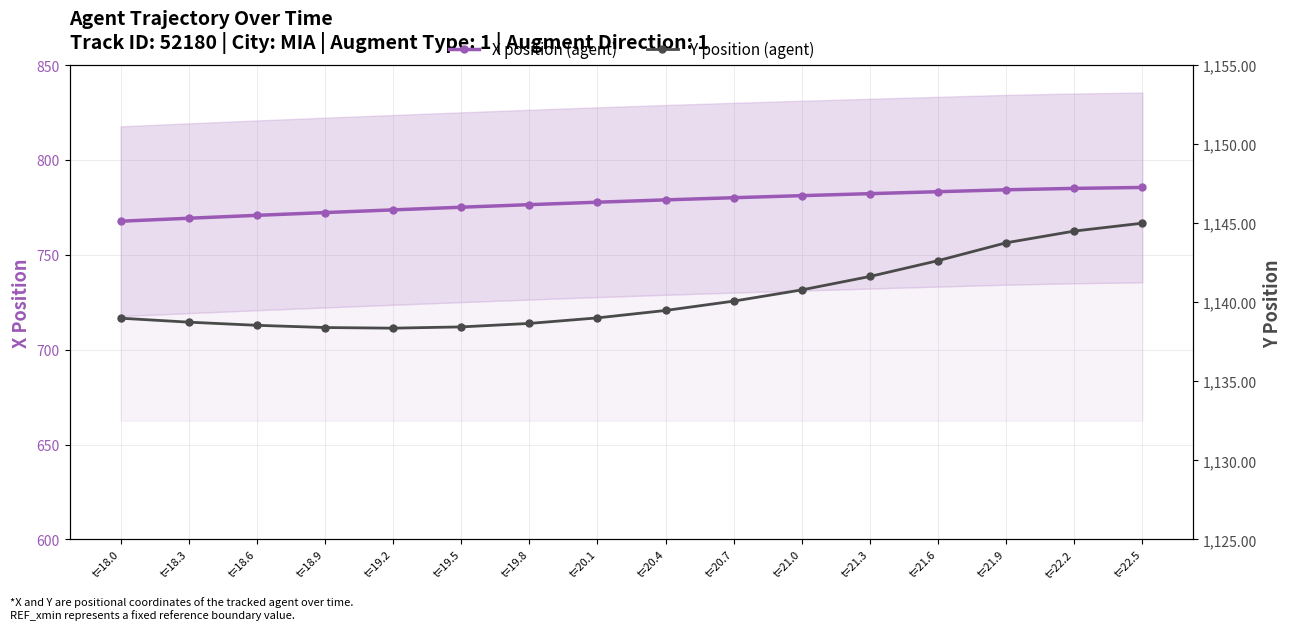

List the series in order of their overall mean, highest first.

Y position (agent), X position (agent)